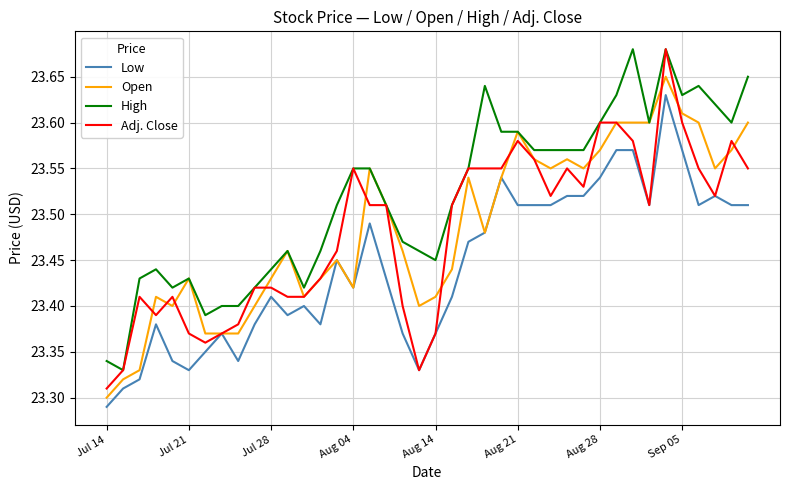

Which series has the largest total across all categories?

High